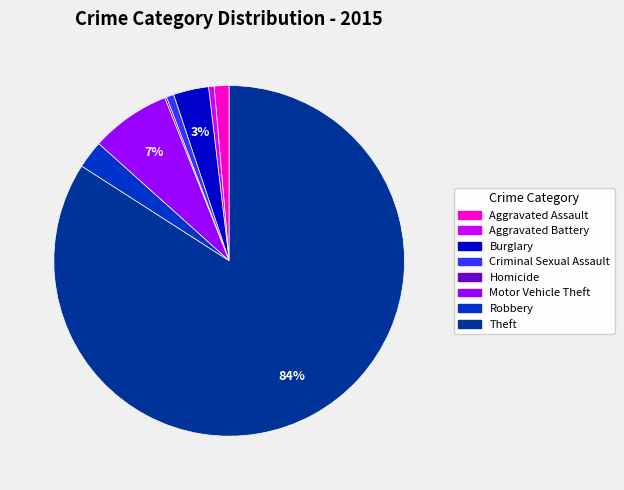

What percentage is the Motor Vehicle Theft slice, to the nearest percent?

7%